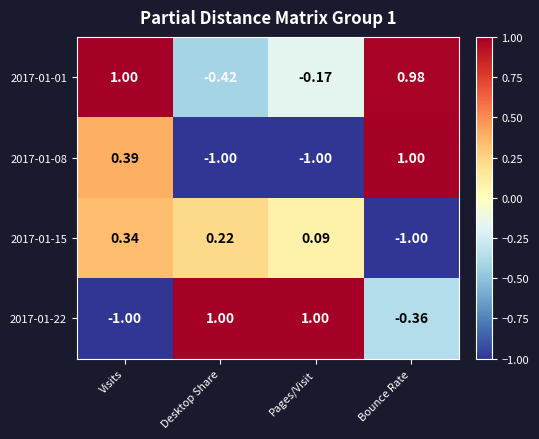

What is the minimum value shown in the chart?

-1.0